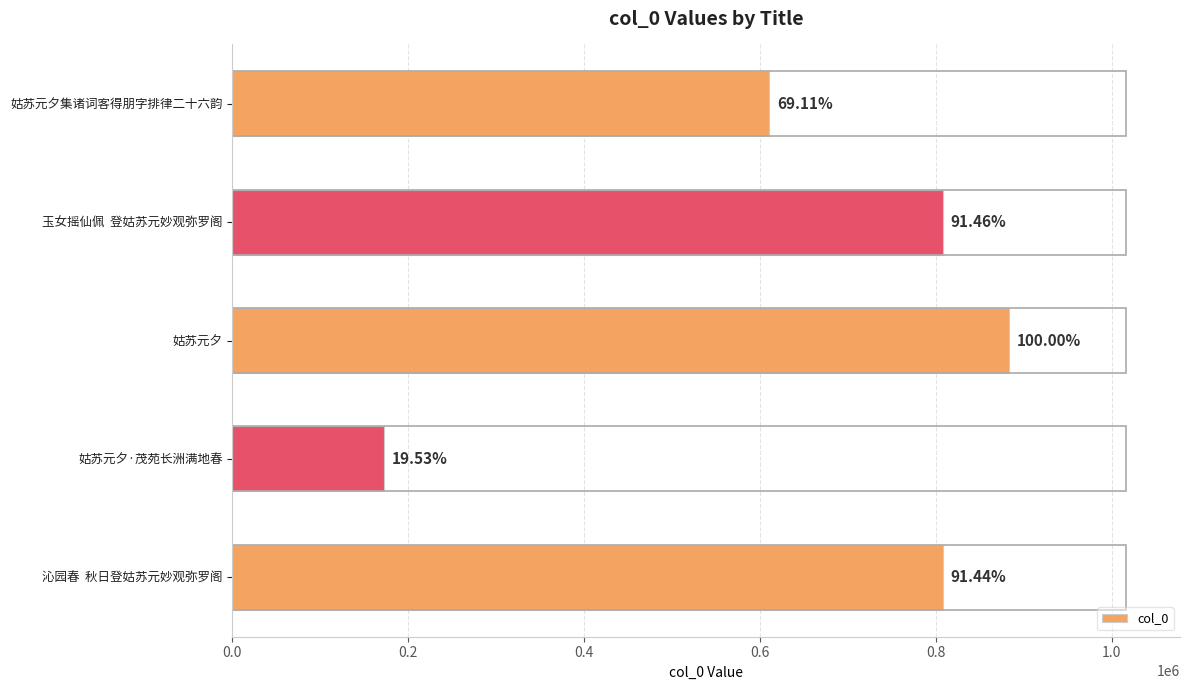

Does the chart contain any negative values?

No